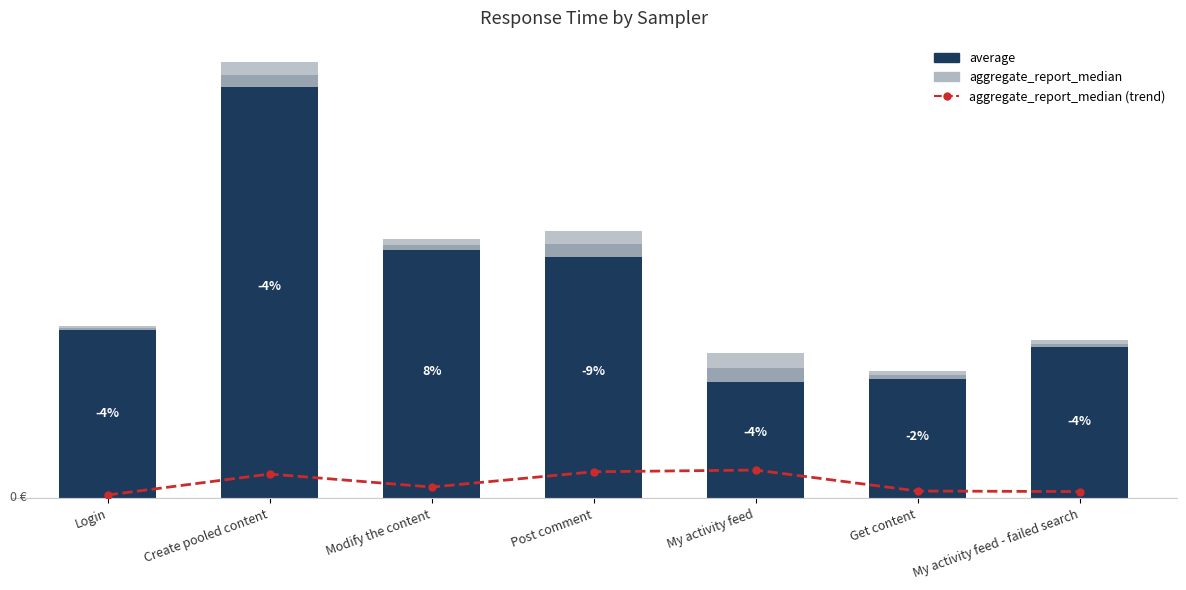

Which series changed the most between Login and Get content?

average